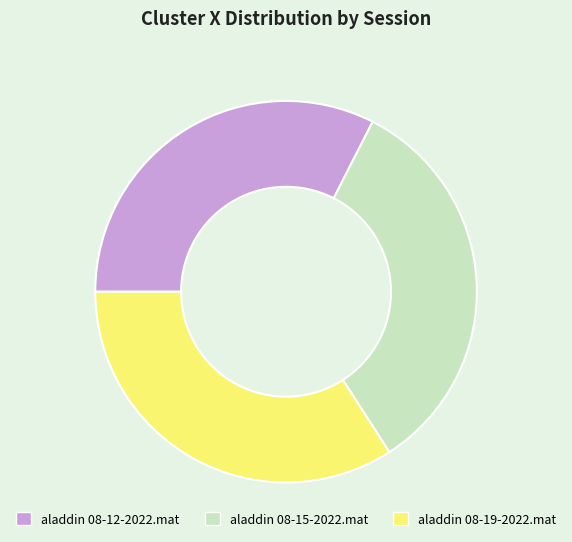

How many segments does this pie chart have?

3